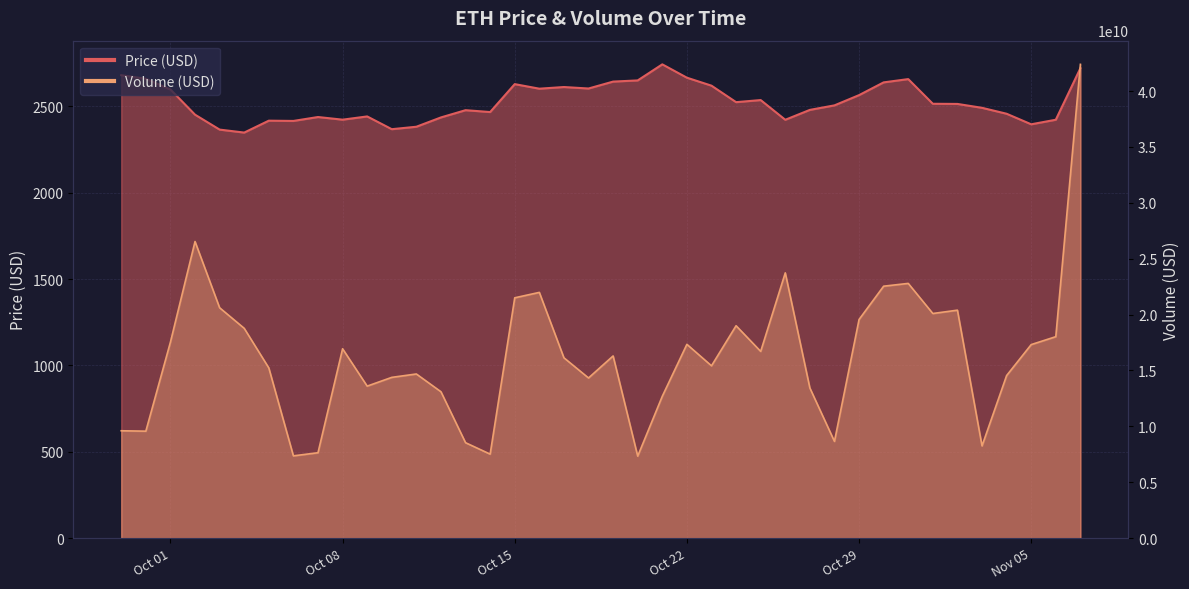

What is the average value of the volume series?

16303740440.2